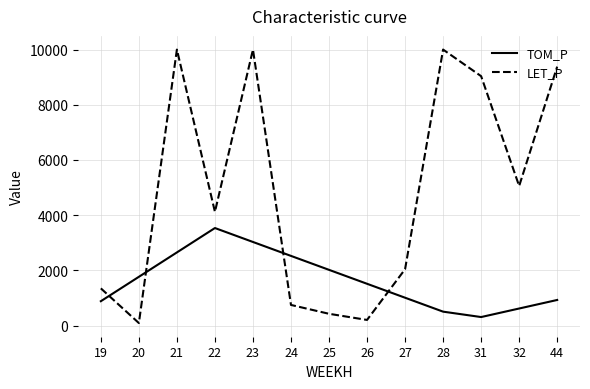

Where is LET_P nearest to the value 5046?

32